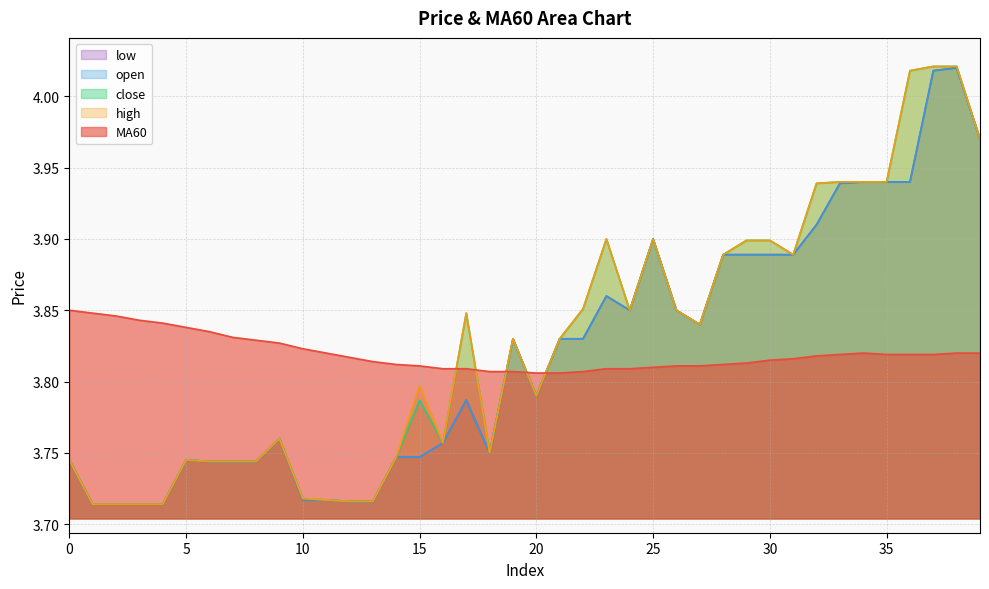

True or false: low and high intersect in this chart.

False